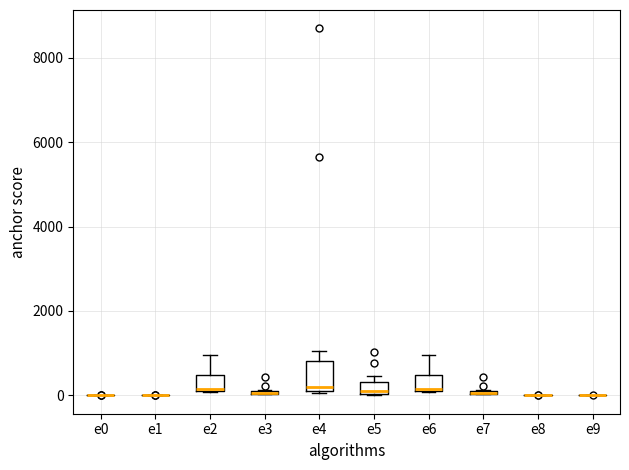

Where does the upper whisker of the box for e4 end on the y-axis? The values are not printed on the chart, so give them approximately, as read against the axis.

1000